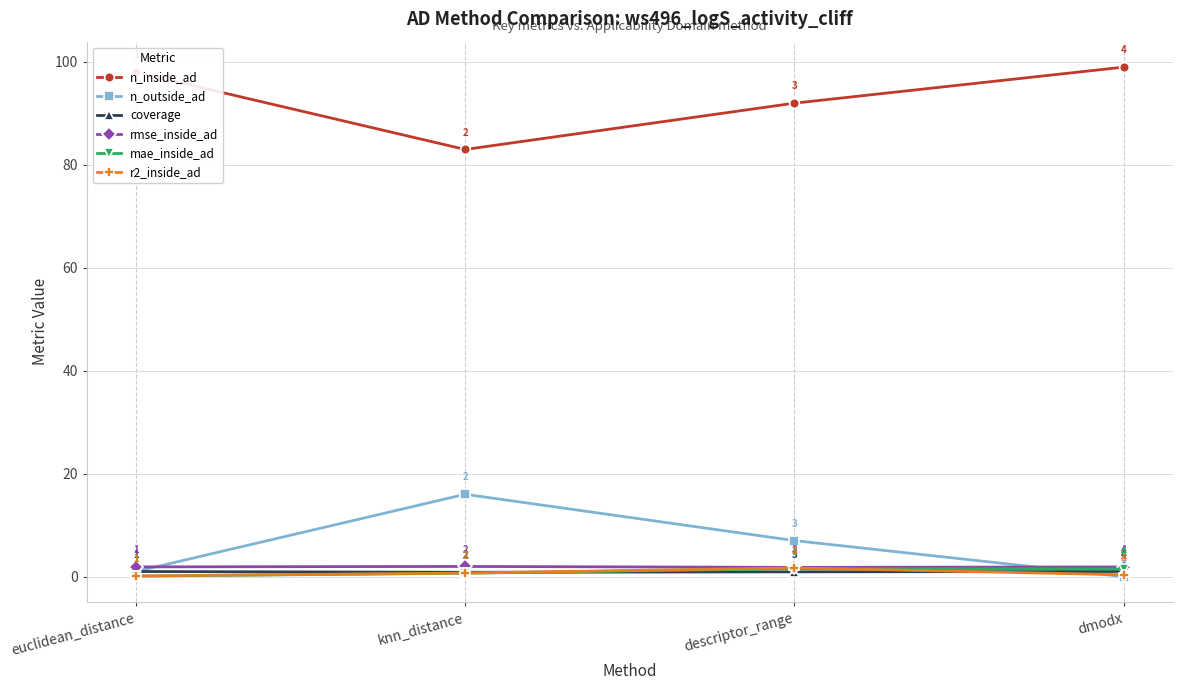

Count the number of data series in this chart.

6